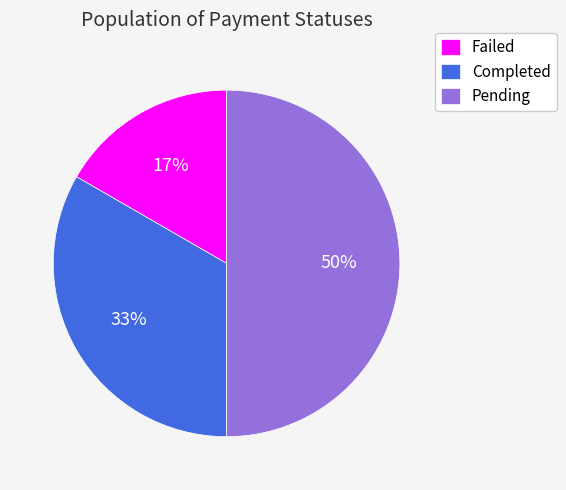

To the nearest percent, what is the combined percentage of Completed and Failed?

50%